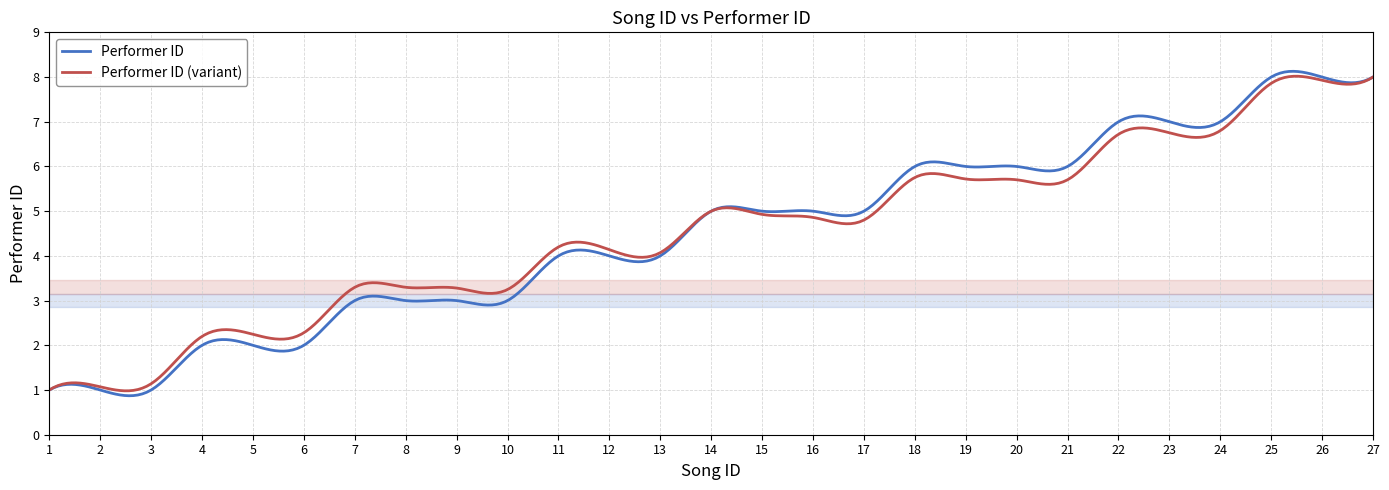

Which series has the largest range (max minus min)?

Performer ID